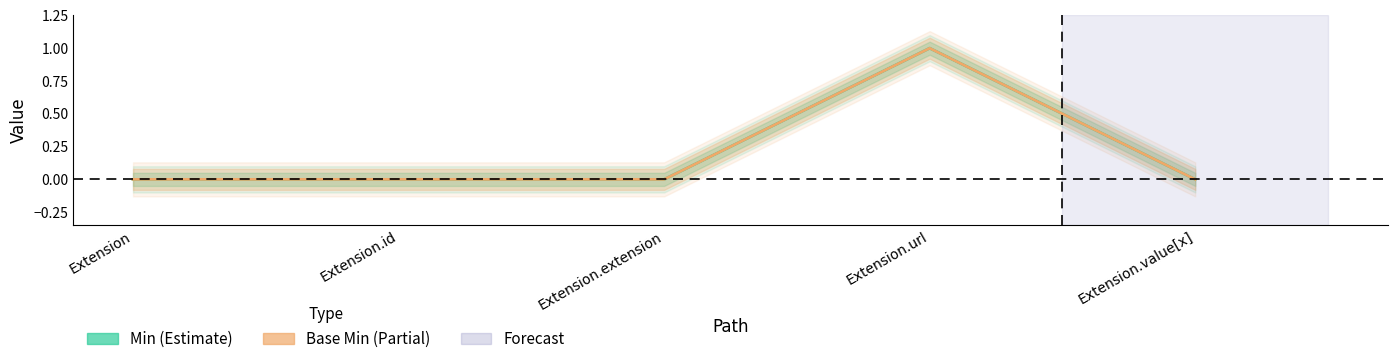

True or false: Base Min and Min intersect in this chart.

False